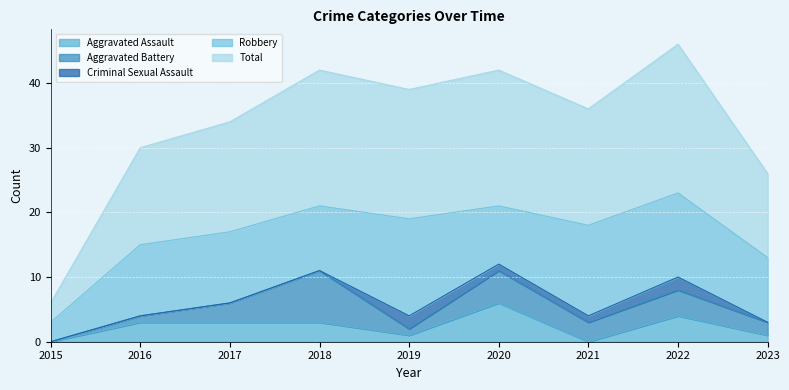

Reading left to right, extract all data points from this chart.

Aggravated Assault: 0	3	3	3	1	6	0	4	1
Aggravated Battery: 0	1	3	8	1	5	3	4	2
Criminal Sexual Assault: 0	0	0	0	2	1	1	2	0
Robbery: 3	11	11	10	15	9	14	13	10
Total: 3	15	17	21	20	21	18	23	13